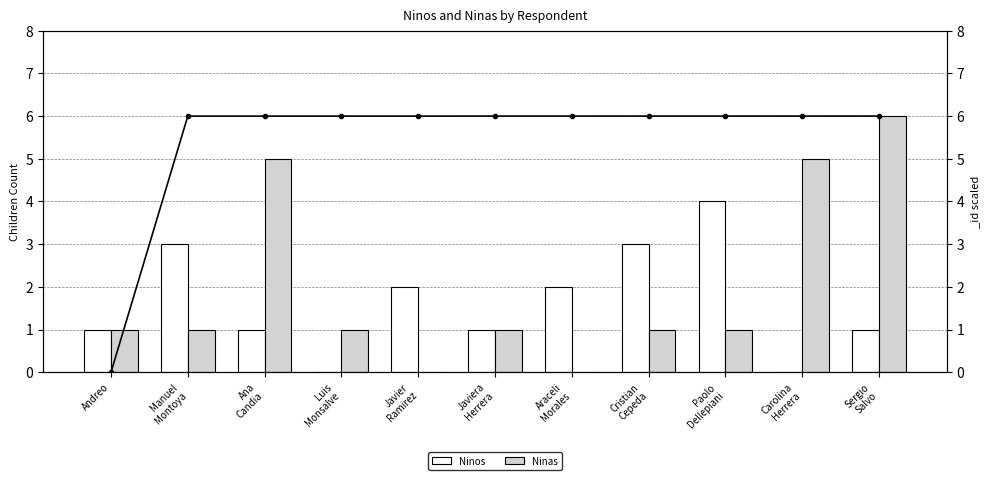

Which has a higher value, Araceli
Morales or Javier
Ramirez?

Araceli
Morales